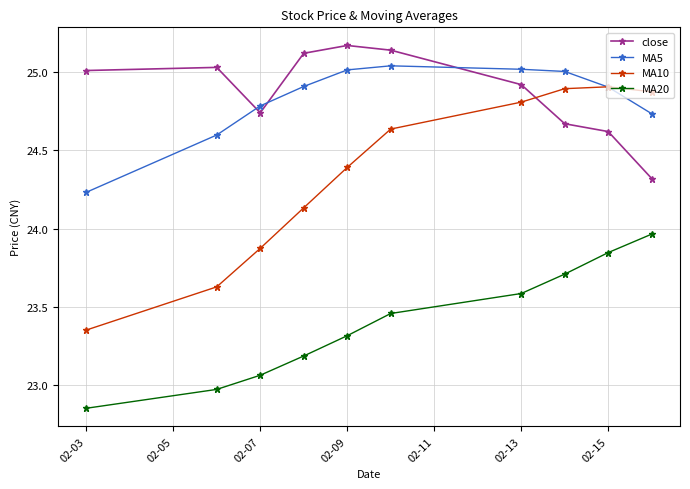

What is the minimum value for close?

24.3